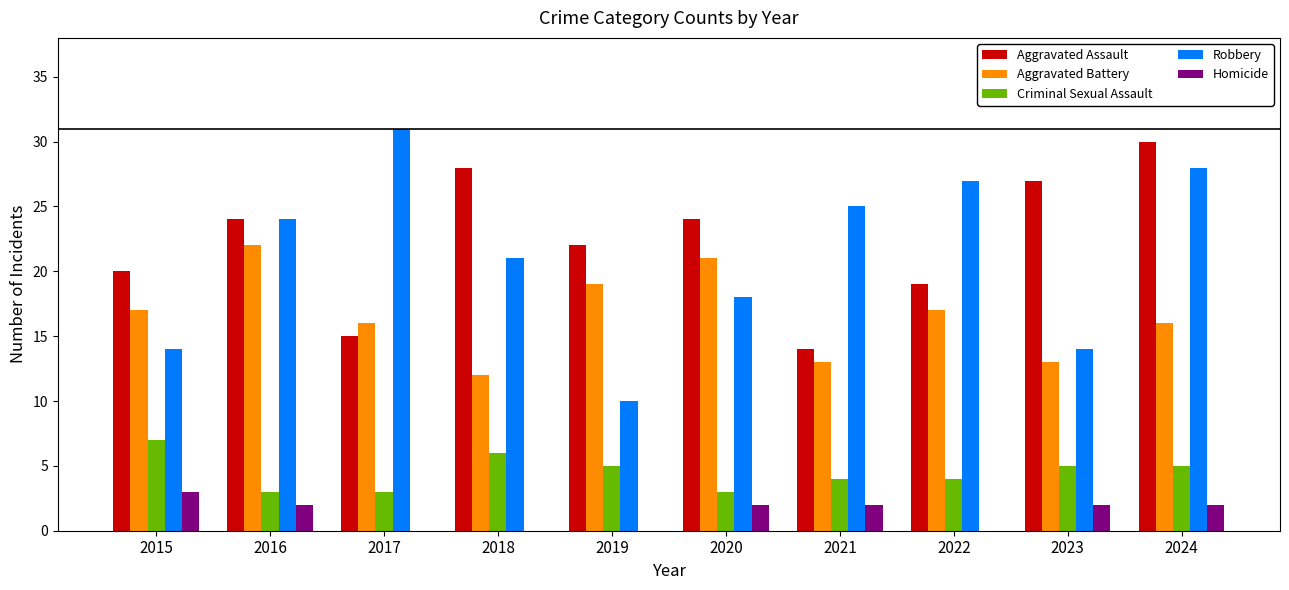

What is the maximum value shown in the chart?

31